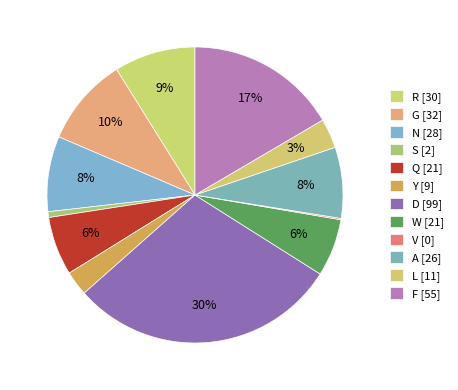

Between W and V, which is larger?

W